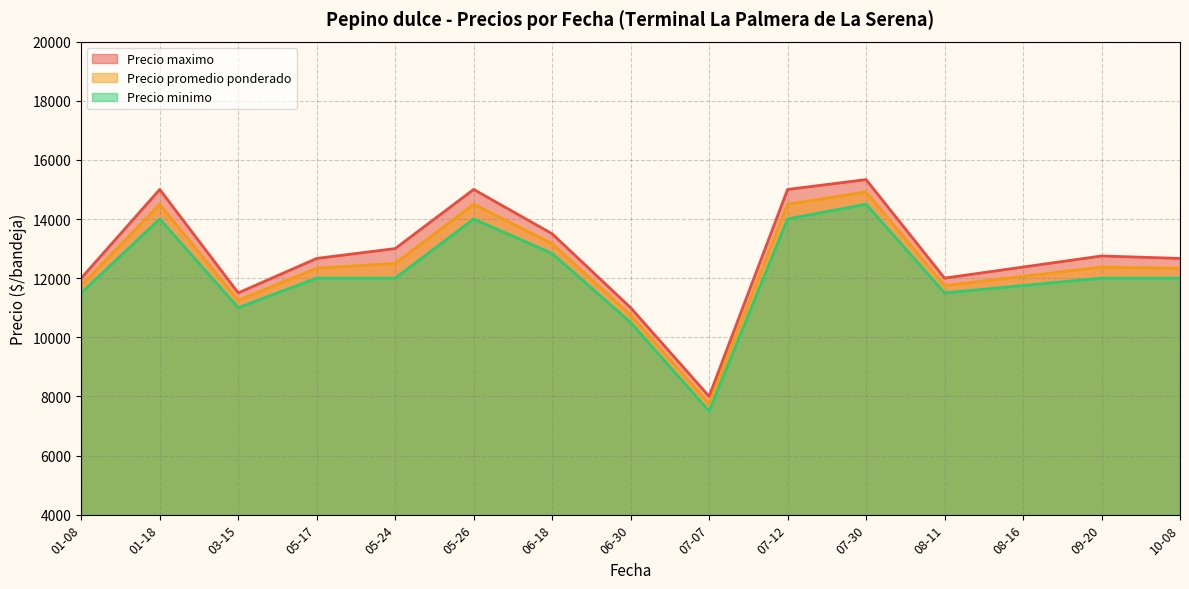

What is the lowest value of the Precio minimo series?

7500.0